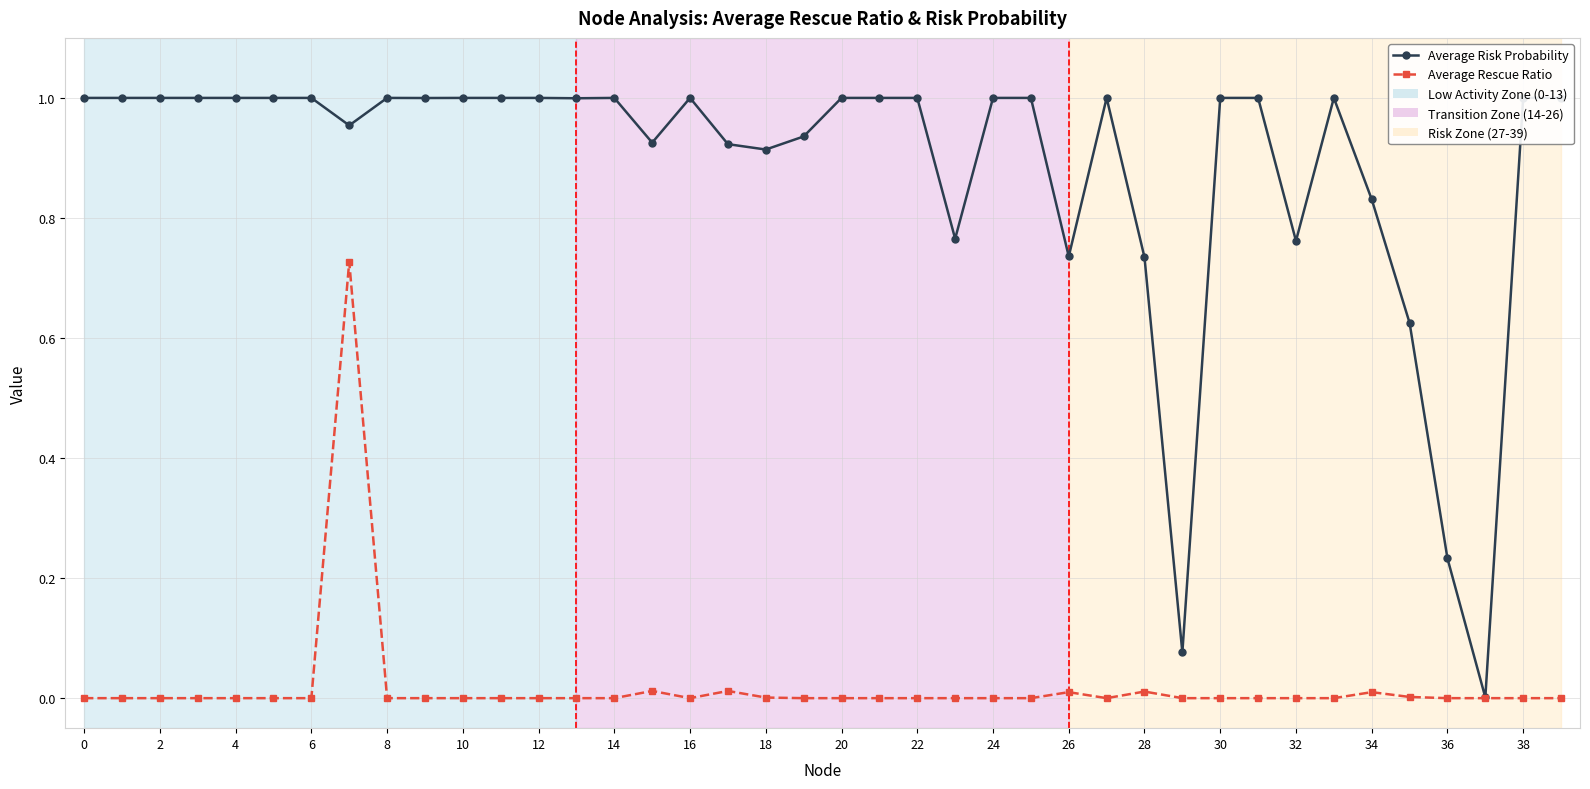

True or false: Average Rescue Ratio has more than 0 interior local peaks.

True